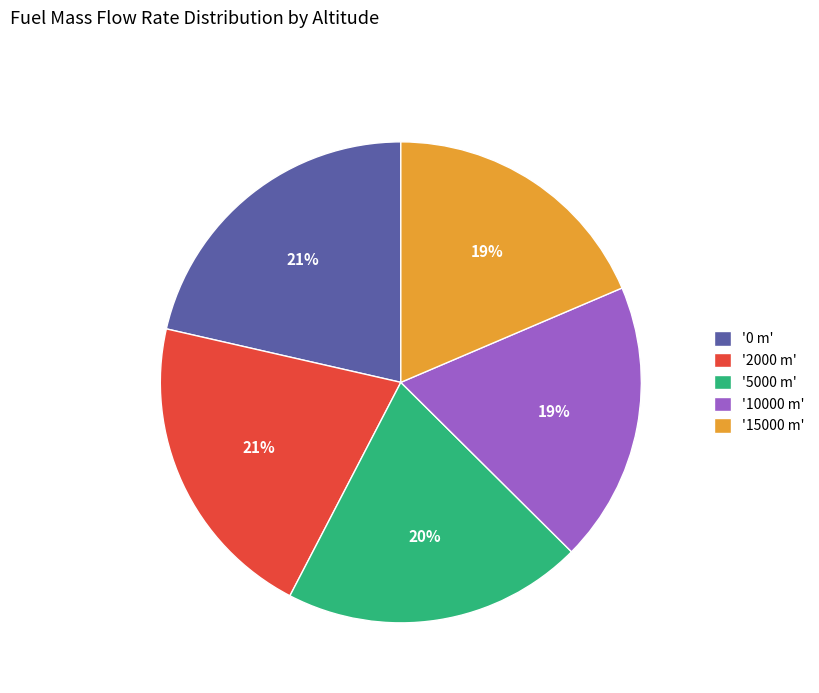

Is the sum of '10000 m' and '2000 m' greater than half?

No